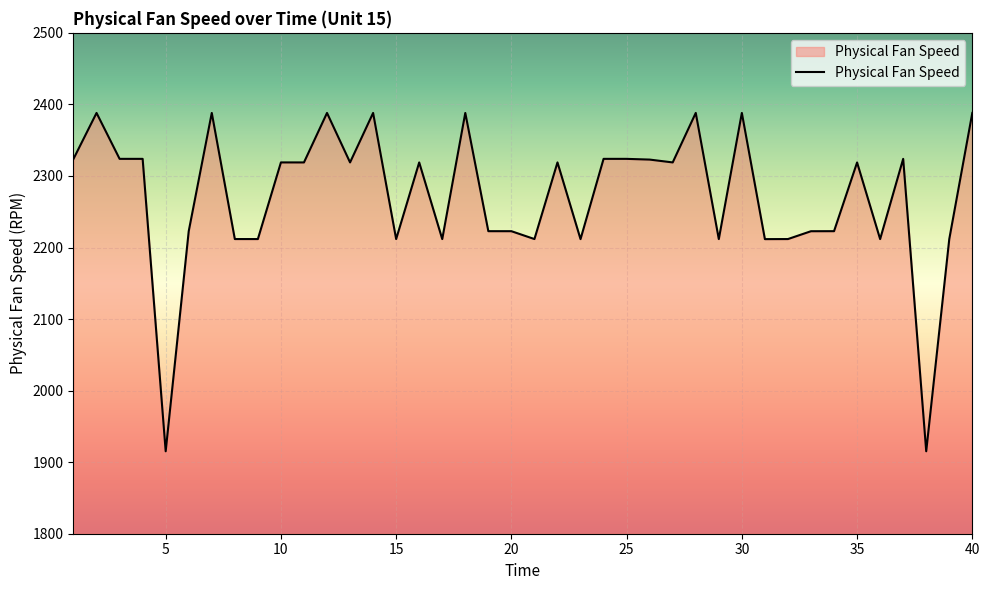

What is the greatest value displayed?

2388.1